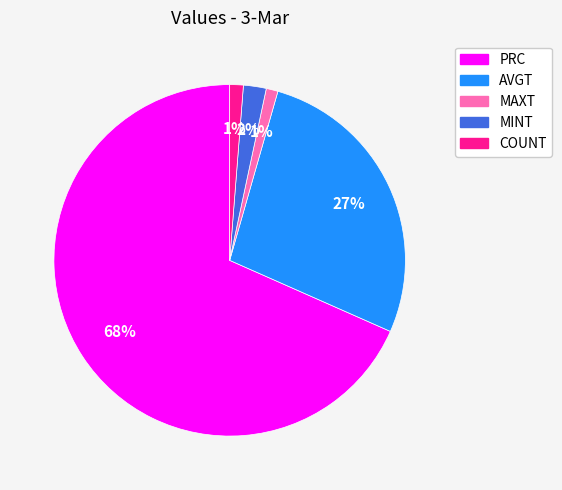

The PRC slice represents 68% of the pie. True or false?

True